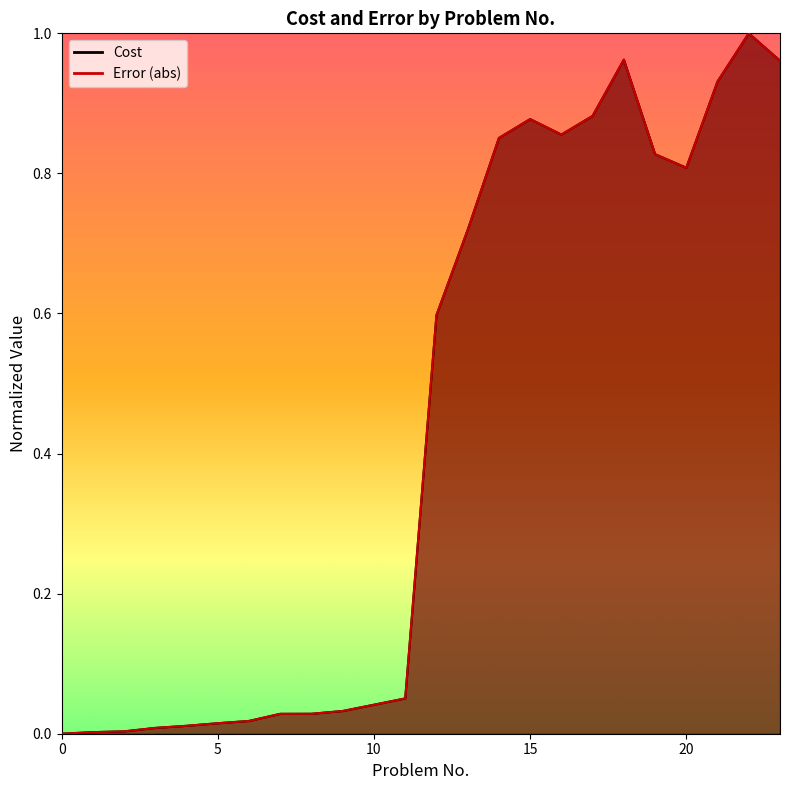

At which category does Cost reach its first local valley?

16